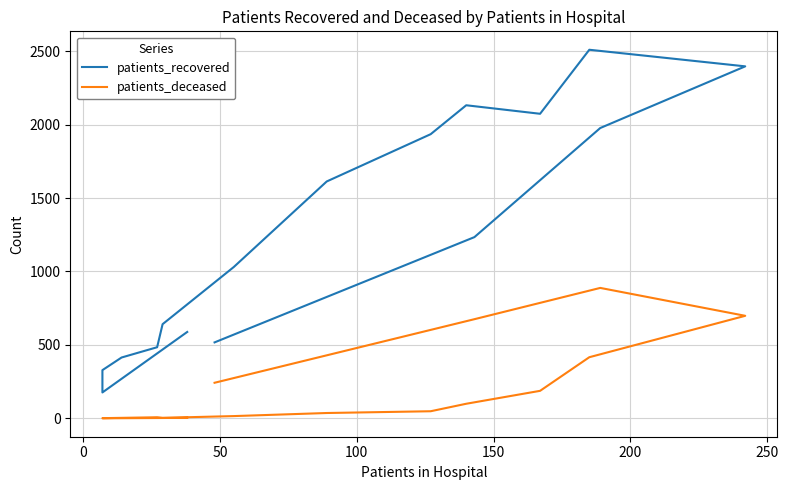

True or false: patients_recovered and patients_deceased intersect in this chart.

False